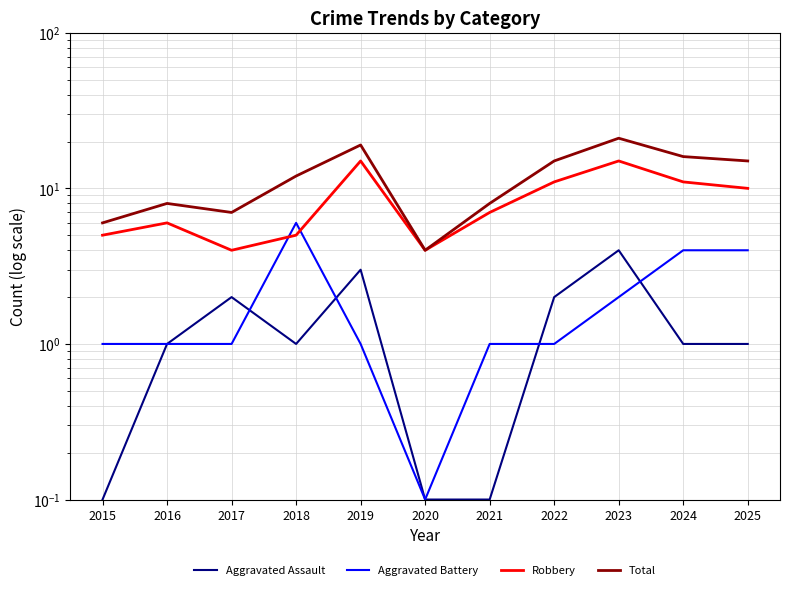

Where is Aggravated Battery nearest to the value 3?

2023